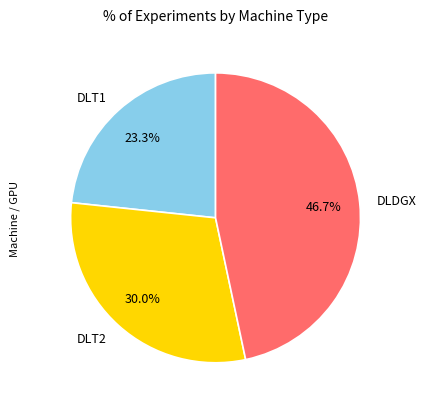

What percentage do DLDGX and DLT2 together represent?

76.7%